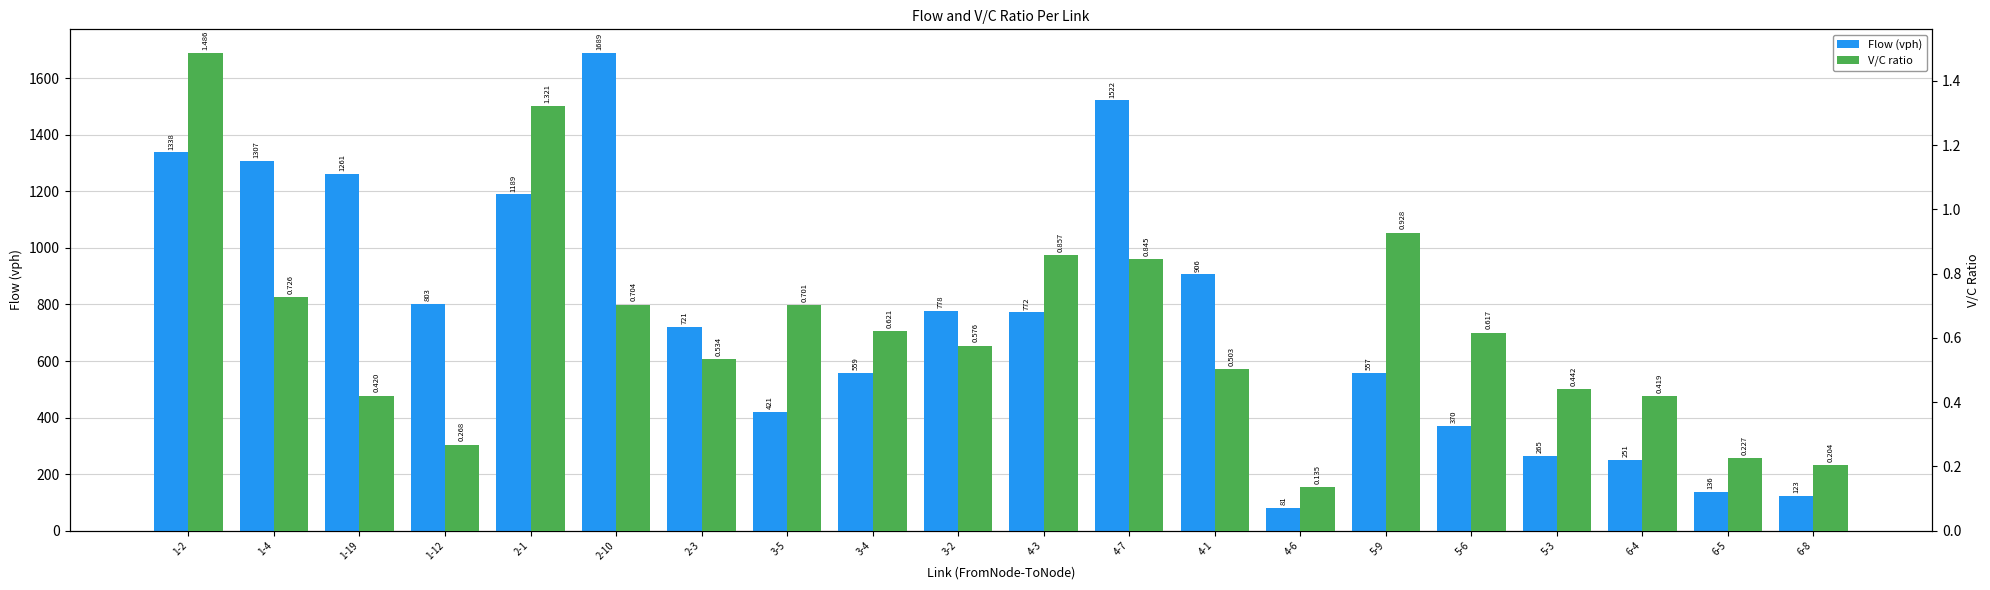

The value of V/C ratio at 4-3 is 1.4. True or false?

False